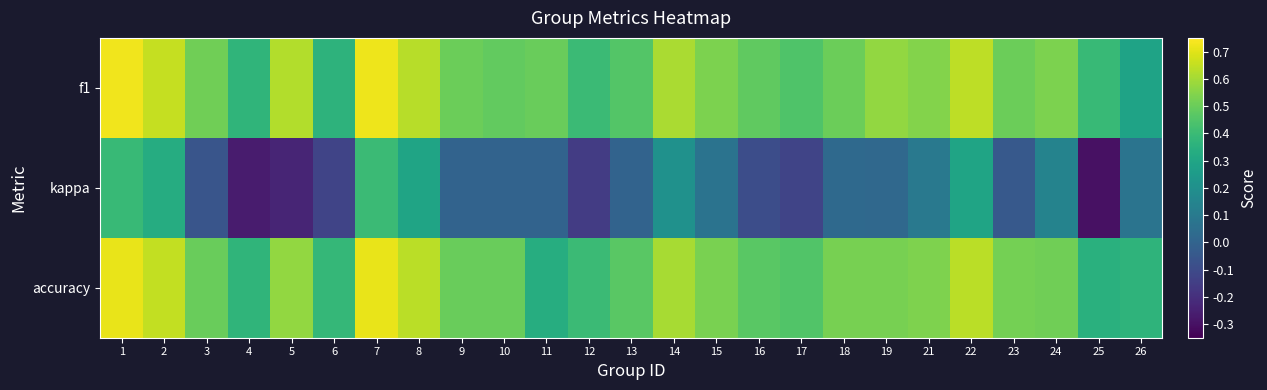

Count the number of data series in this chart.

3